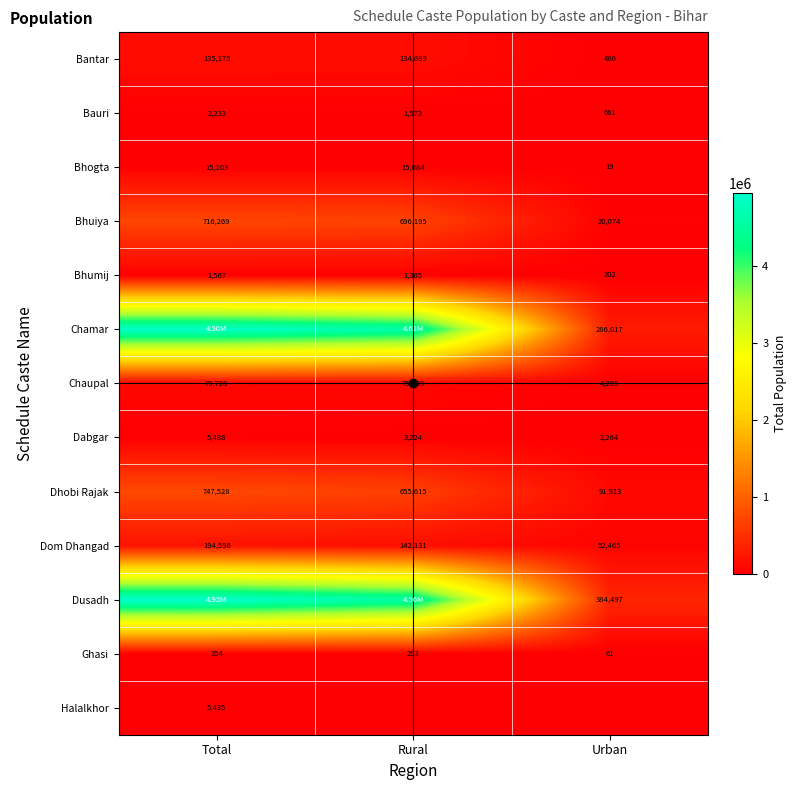

What is the maximum value shown in the chart?

4945165